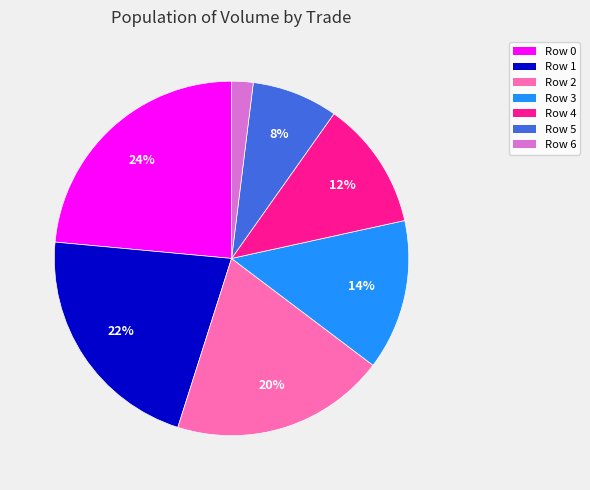

Is the sum of Row 3 and Row 1 greater than half?

No